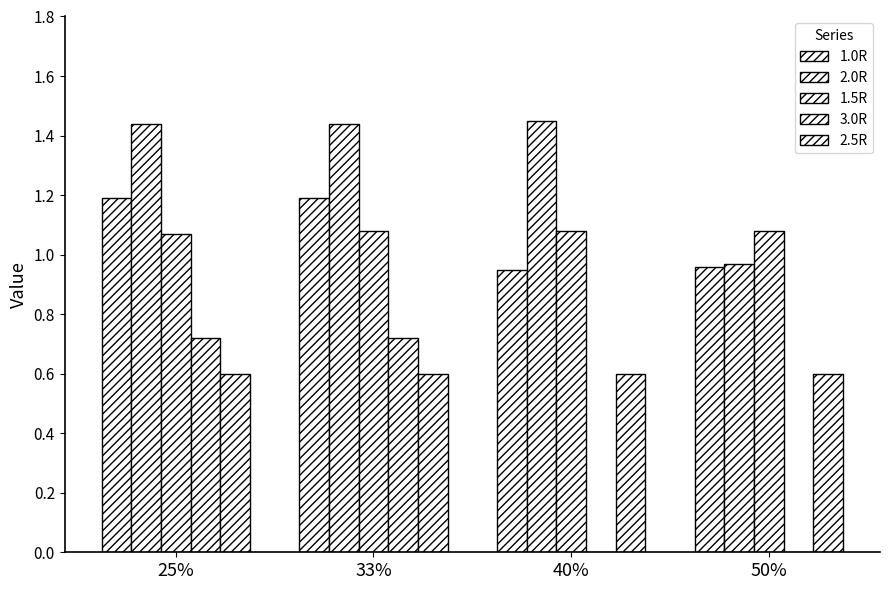

How many series are shown in this chart?

5